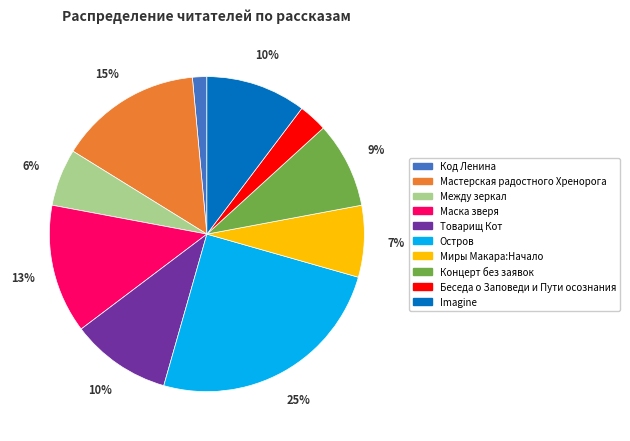

True or false: Товарищ Кот accounts for 10% of the total.

True